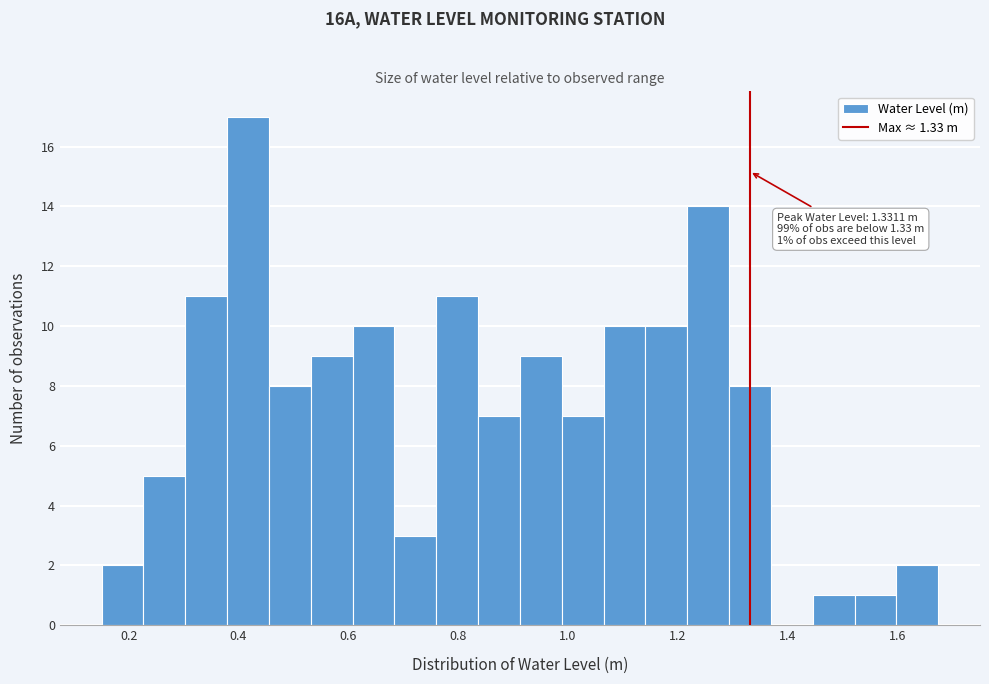

Around what value on the x-axis is the tallest bar? Give the approximate position of its centre, as read against the axis.

0.42